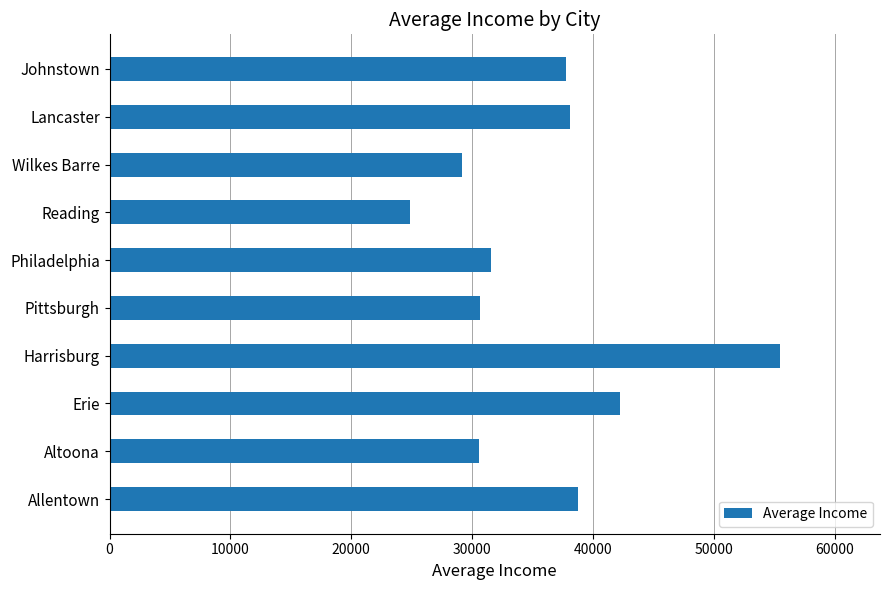

The value at Lancaster is 24959. True or false?

False